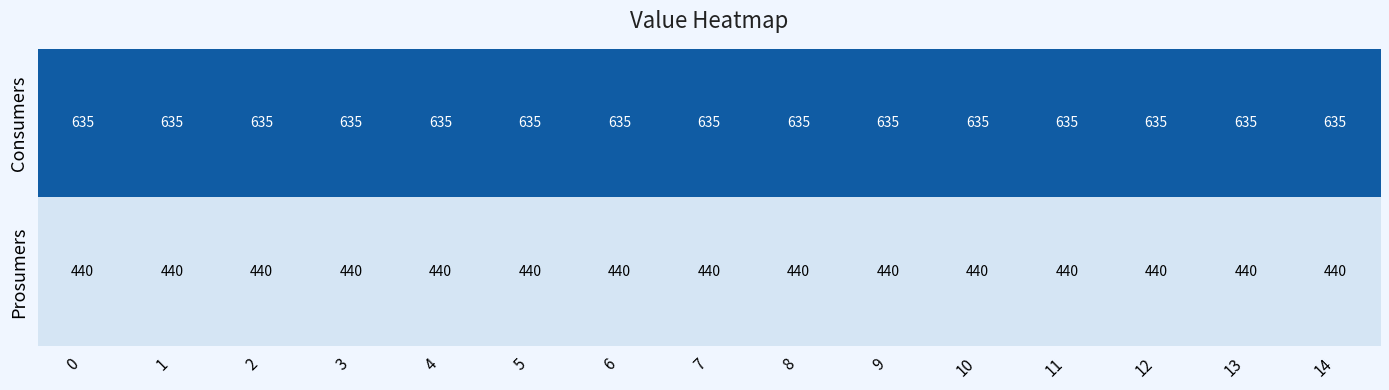

What is the spread (max minus min) of values at 10?

195